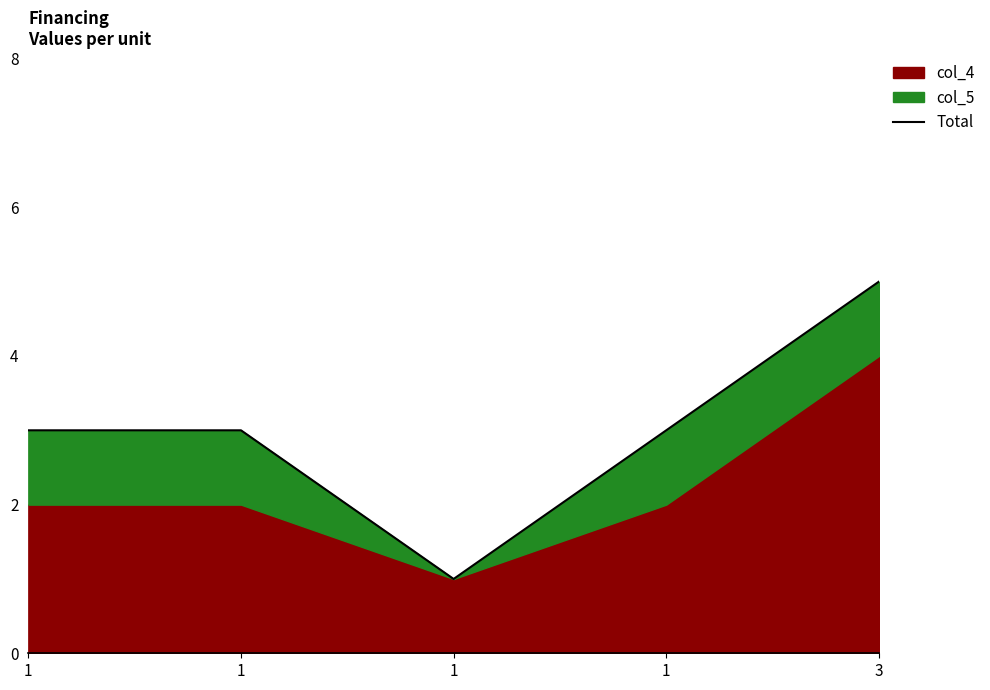

How many points are lower than both their immediate neighbors (excluding endpoints)?

1